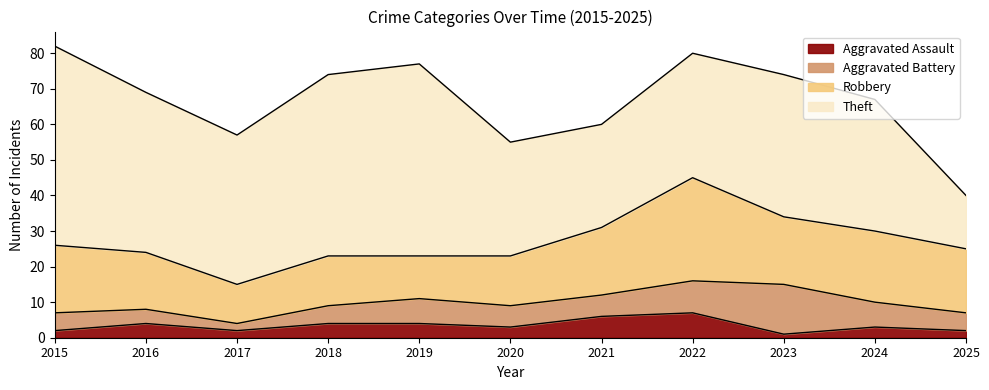

Does the chart have visible grid lines?

No